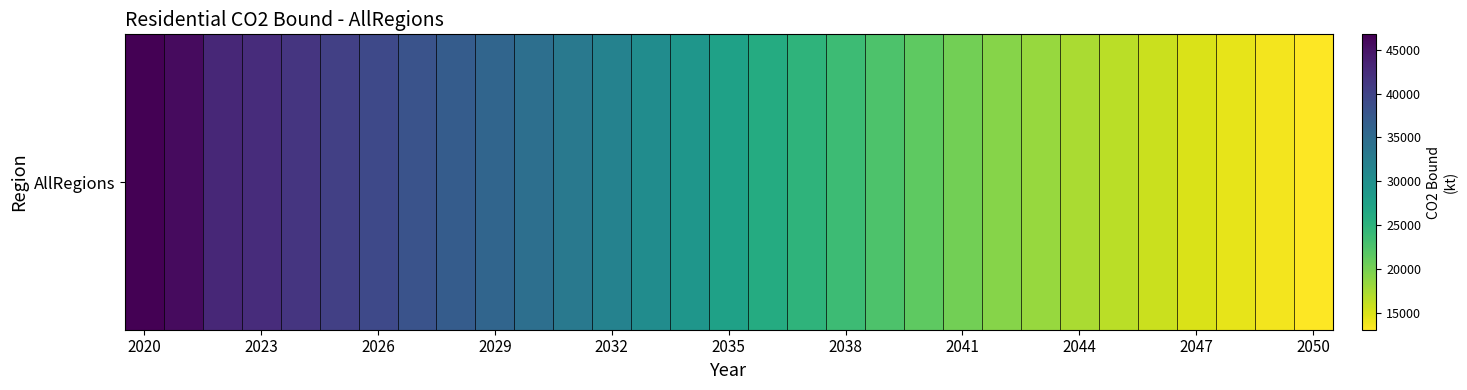

Reading right to left, extract all data points from this chart.

13087.1	13657.8	14282.4	14941.1	15781.6	16554.9	17384.4	18255.1	19215.7	20252.5	21442.0	22525.9	23650.8	24811.0	26008.7	27441.9	29010.3	30429.0	31789.8	33199.9	34422.0	35718.8	36951.3	38129.1	39303.4	40396.1	41578.7	42525.9	42973.3	45722.5	46744.4